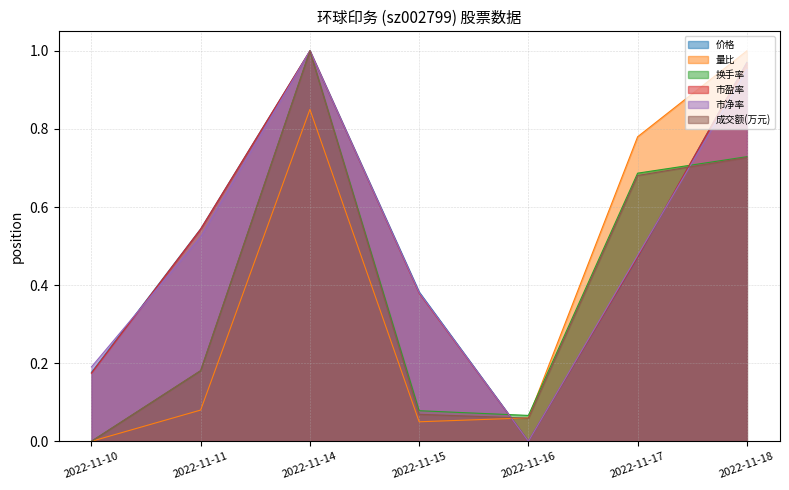

True or false: 市净率 has a value of 0.2 at 2022-11-15.

False